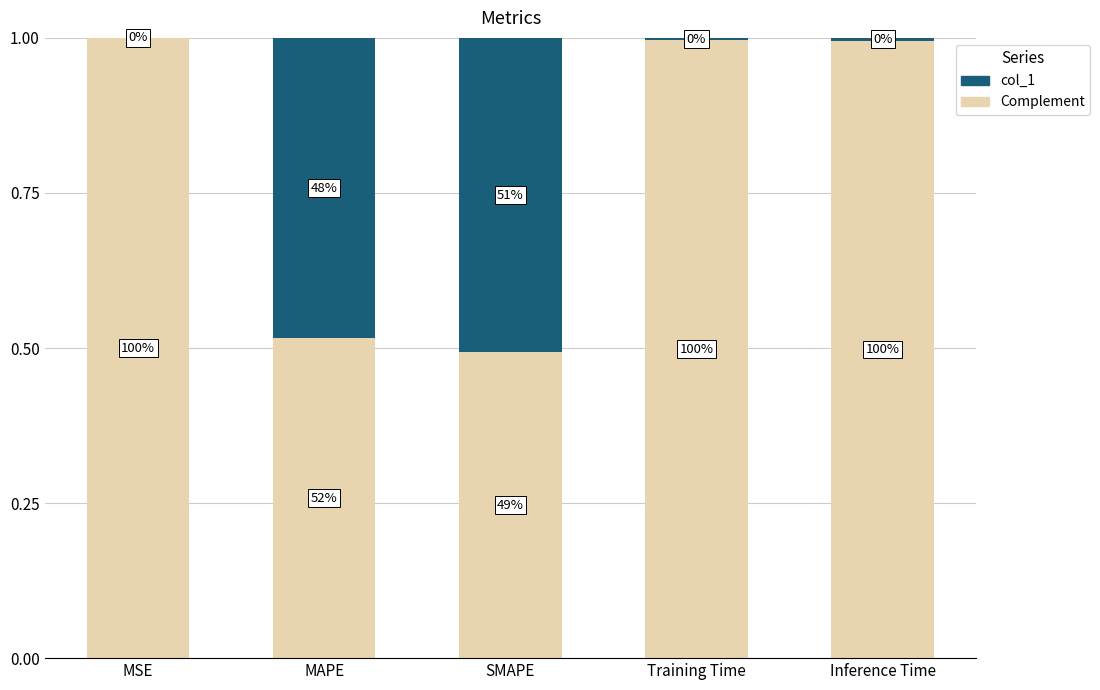

What are all the series names shown in the legend?

col_1, Complement